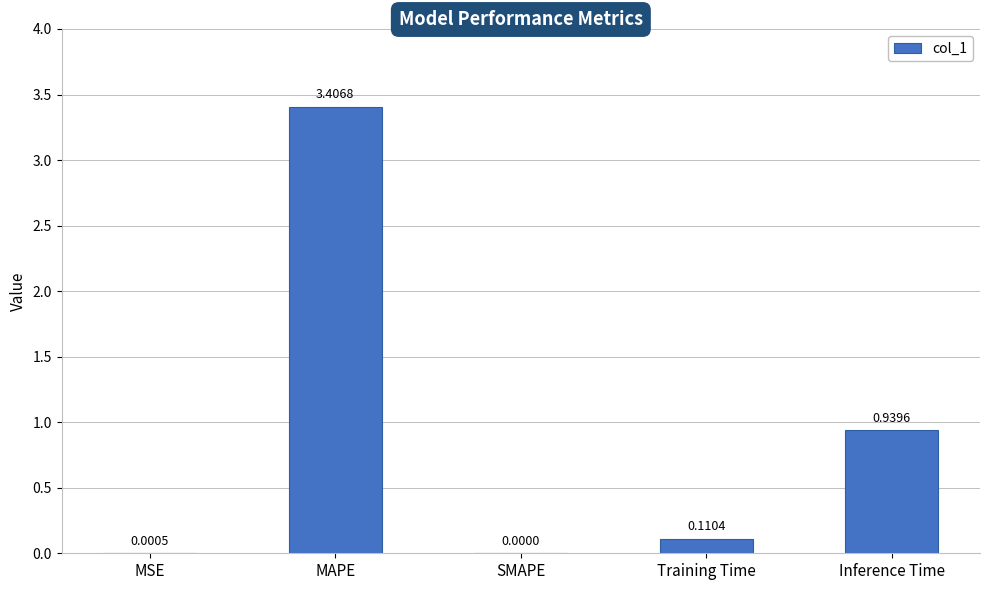

Does the chart contain stacked bars?

No